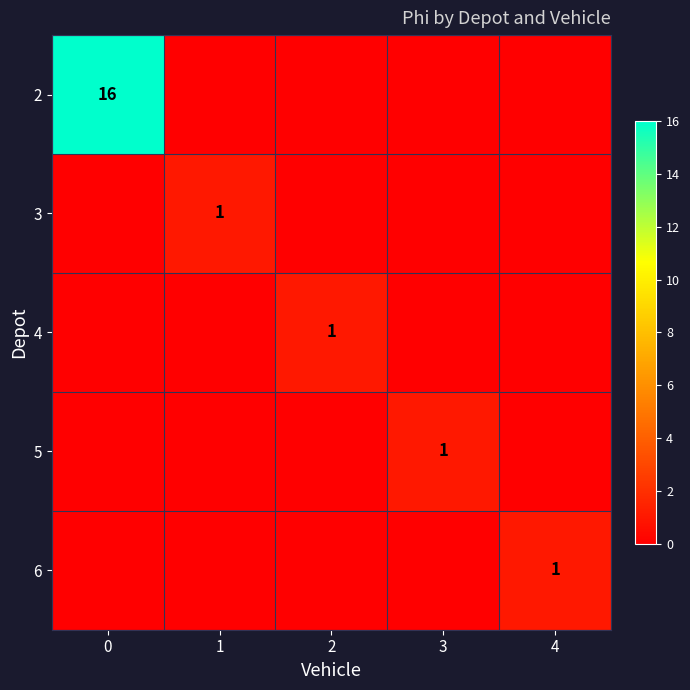

What is the difference between the highest and lowest values at 0?

16